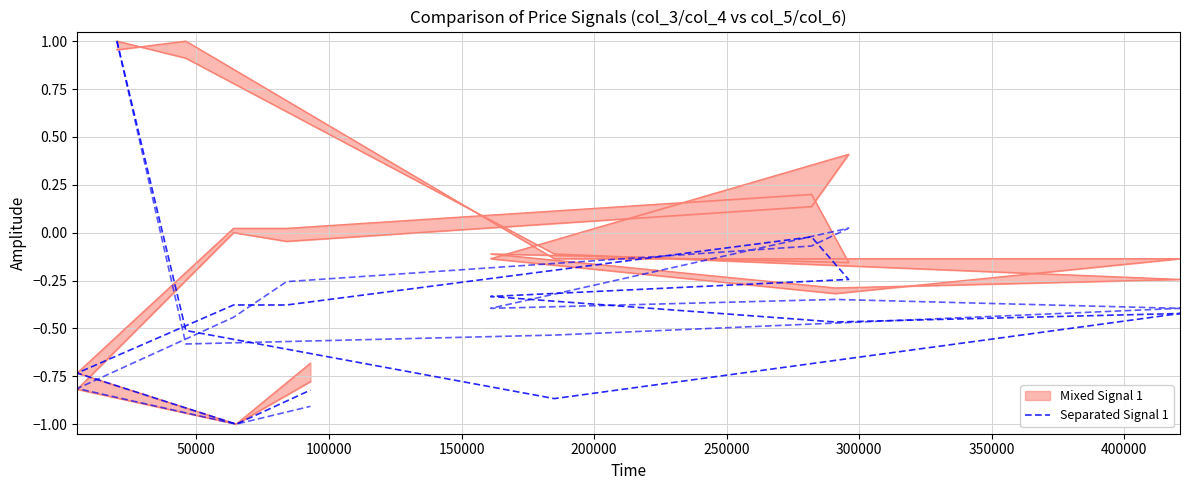

What is the value of the 13th point from the left?

-0.8